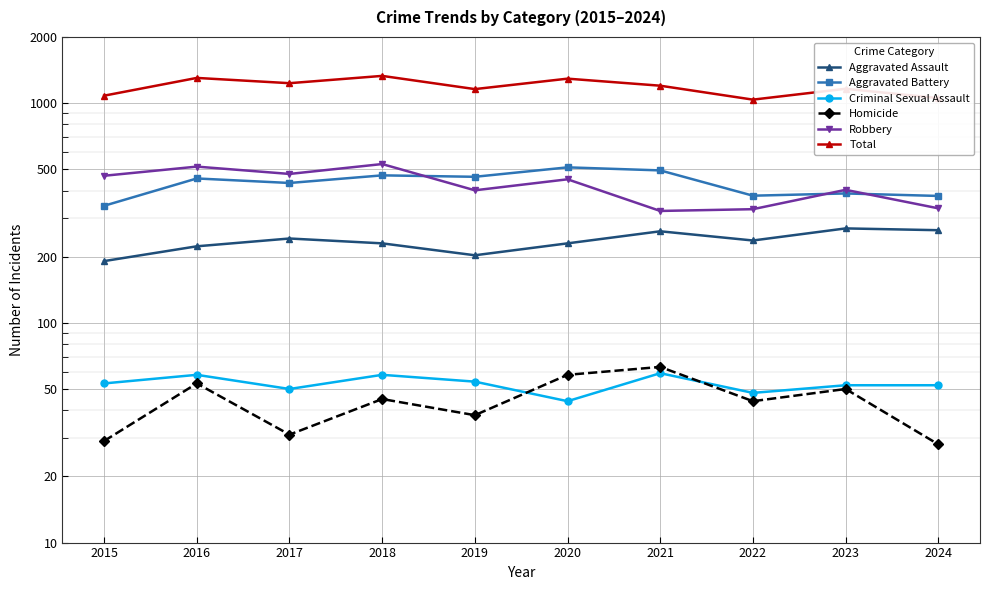

What is the value of the Total point at the 7th from the left?

1200